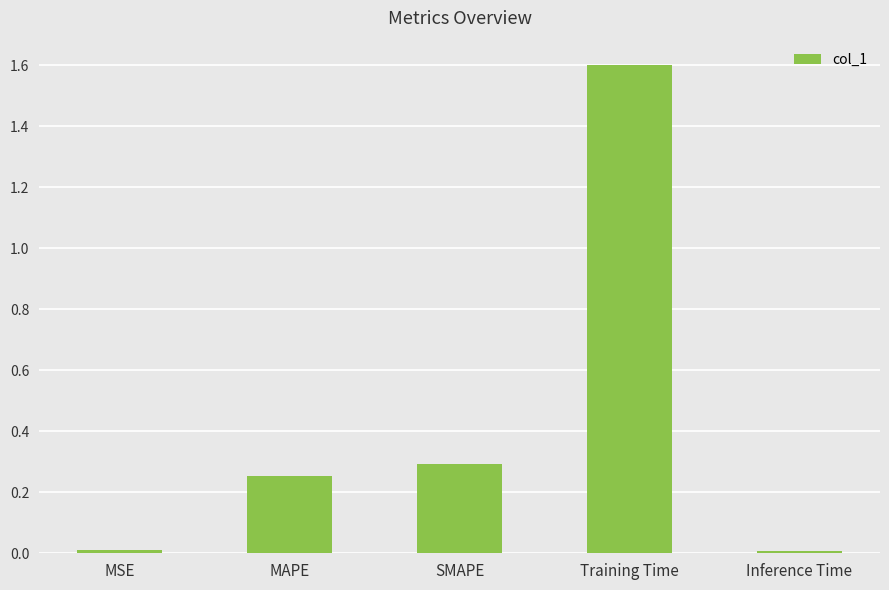

What is the label of the 2nd bar from the left?

MAPE